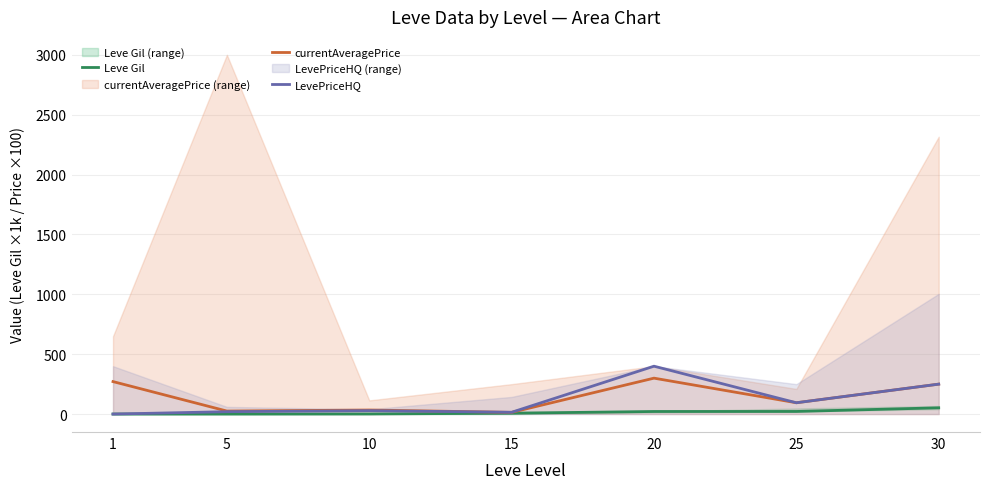

What is the value of the currentAveragePrice point at the 1st from the left?

271.3